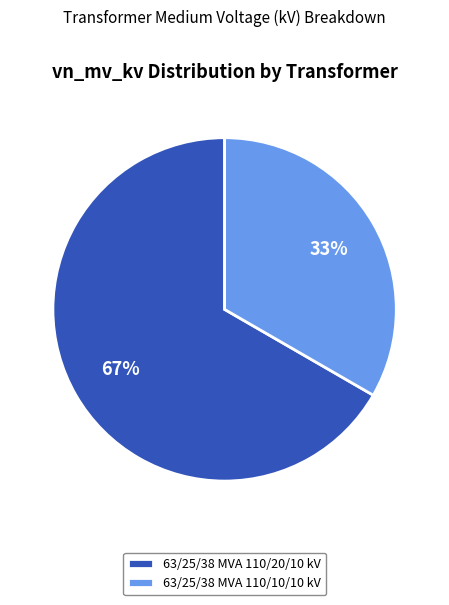

Which slice is the smallest?

63/25/38 MVA 110/10/10 kV